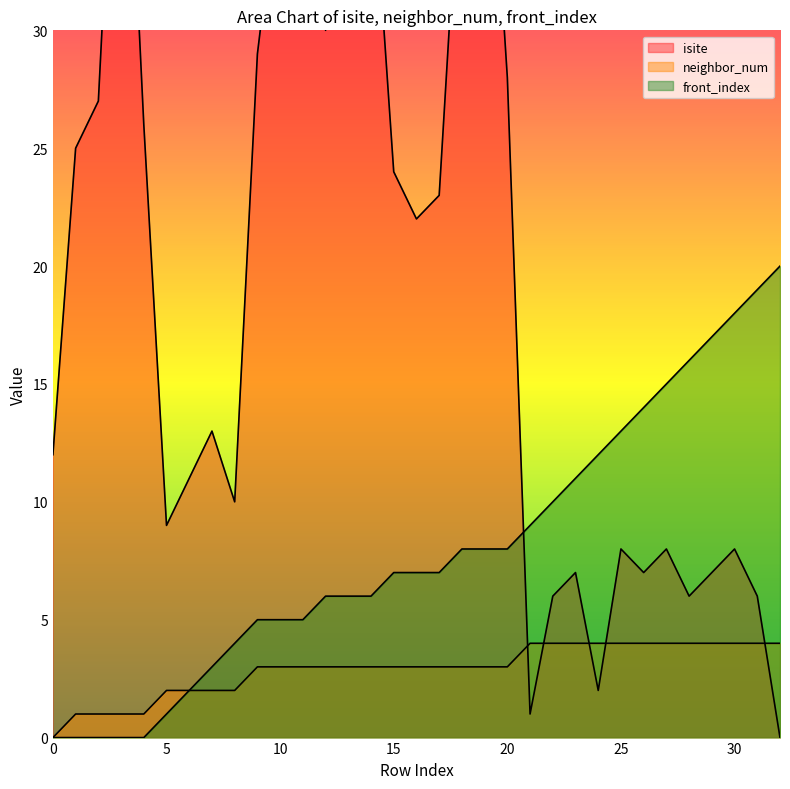

How many intersections are there between isite and neighbor_num?

5